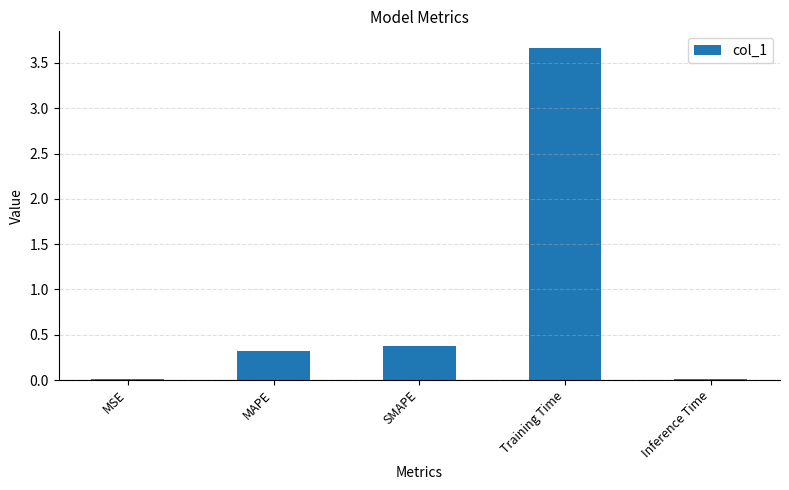

Which label corresponds to the largest value in the chart?

Training Time